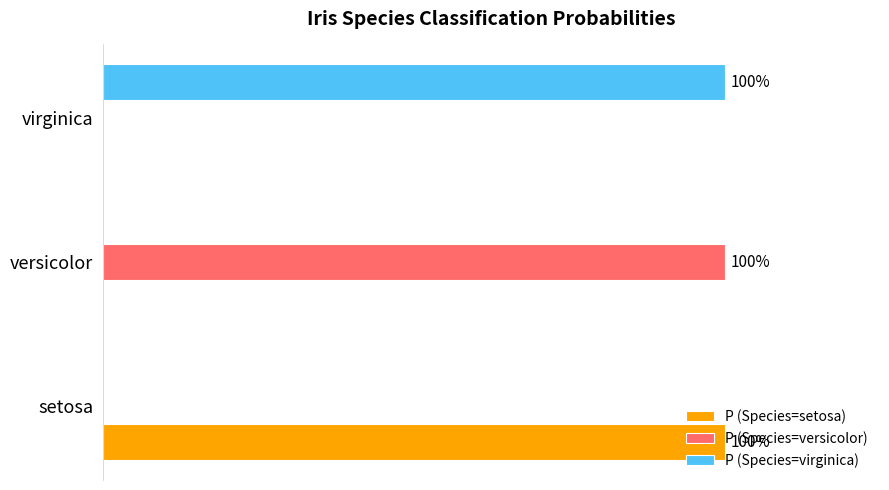

How many P (Species=virginica) values are between 0 and 1?

3